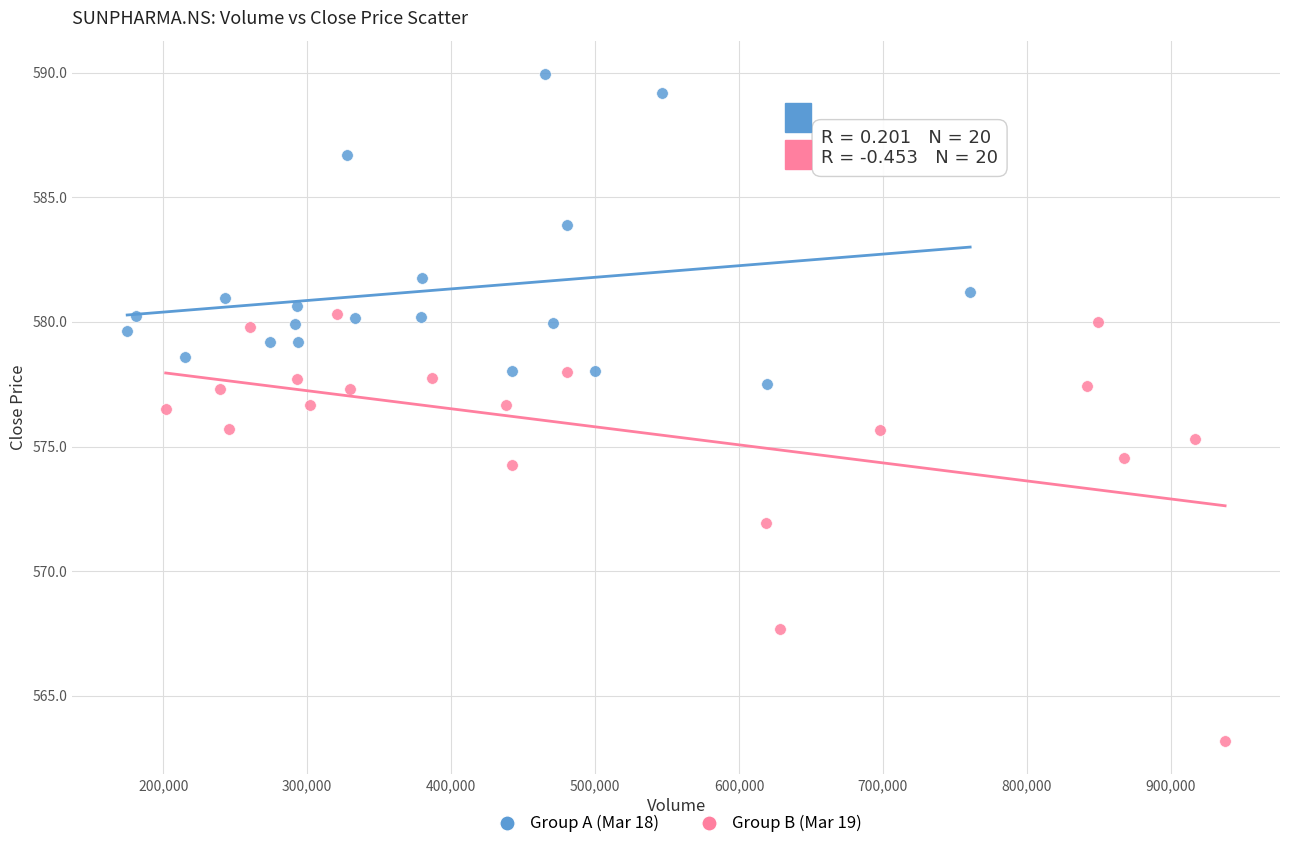

Which series reaches the maximum Y coordinate?

Group A (Mar 18)